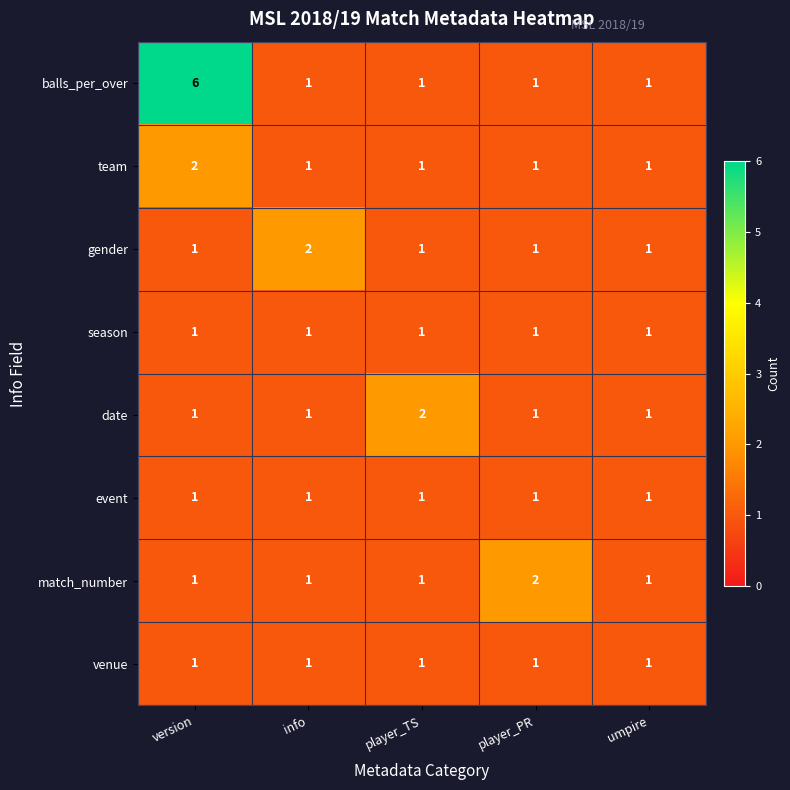

What is the sum of all event values?

5